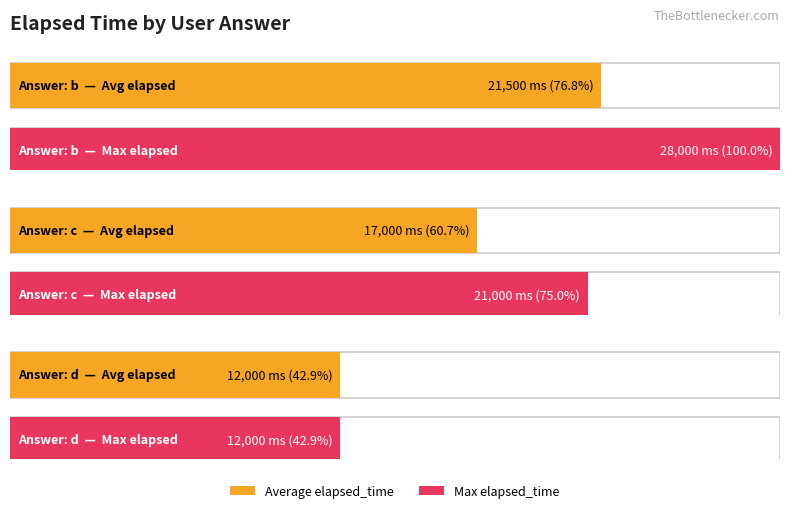

At which label does Average elapsed_time first exceed 15000?

b